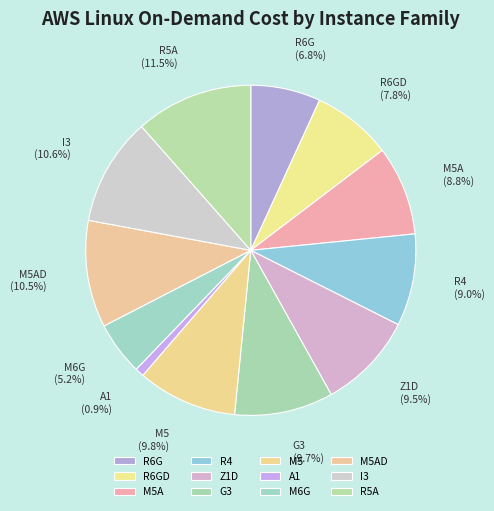

What is the total percentage of R5A and G3?

21.2%